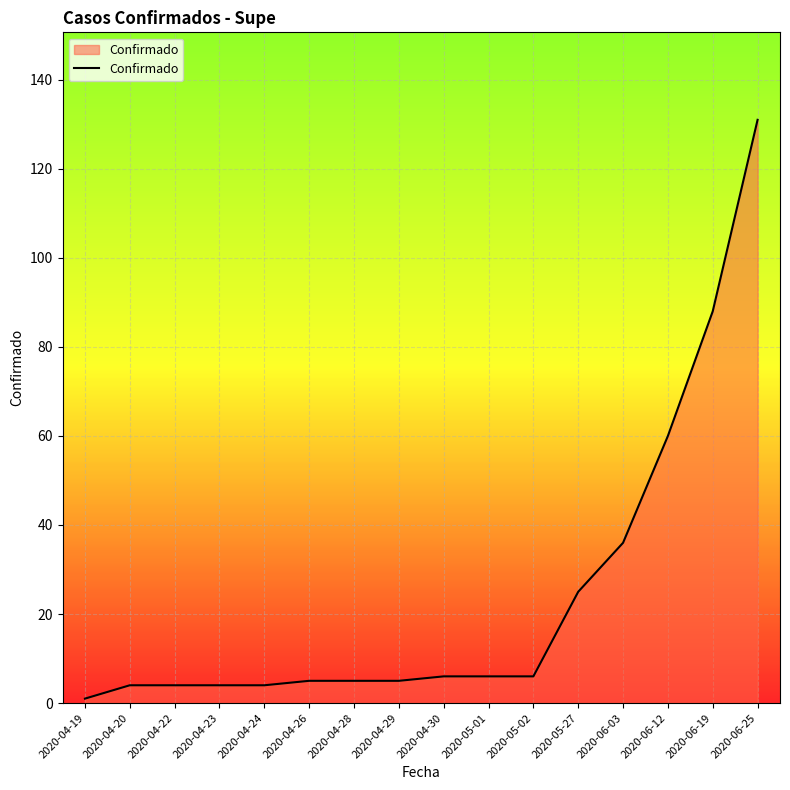

What is the sum of the values at 2020-05-02 and 2020-05-27?

31